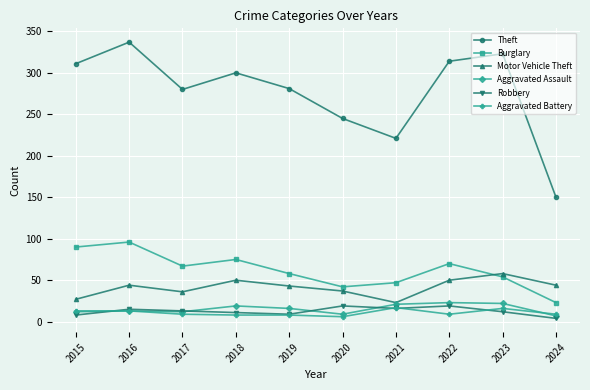

What is the spread (max minus min) of values at 2017?

271